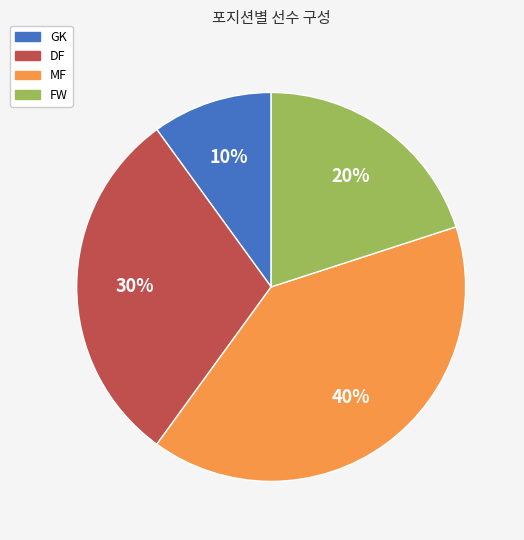

Do GK and DF together represent more than half of the pie?

No